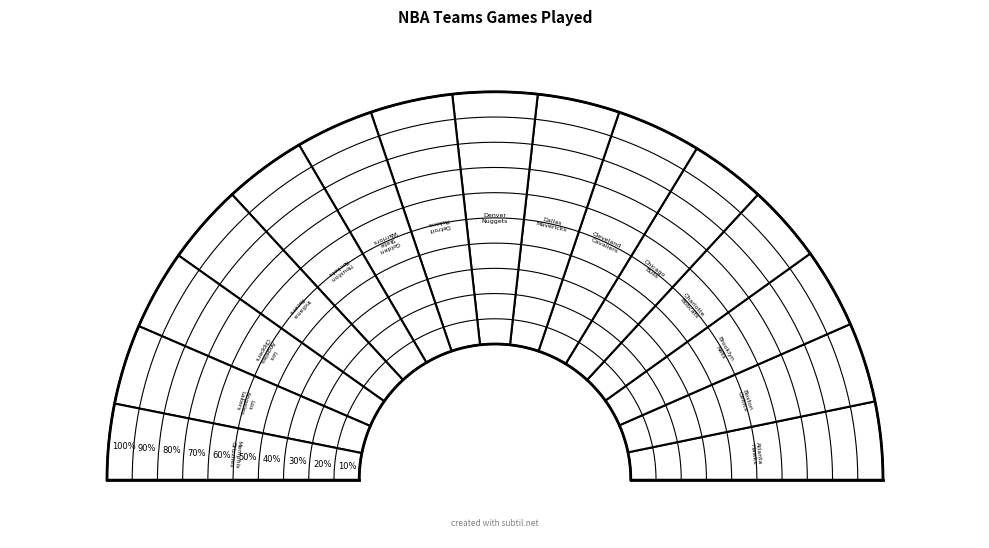

Approximately how many times larger is the value at Atlanta Hawks compared to Los Angeles Clippers?

1.0